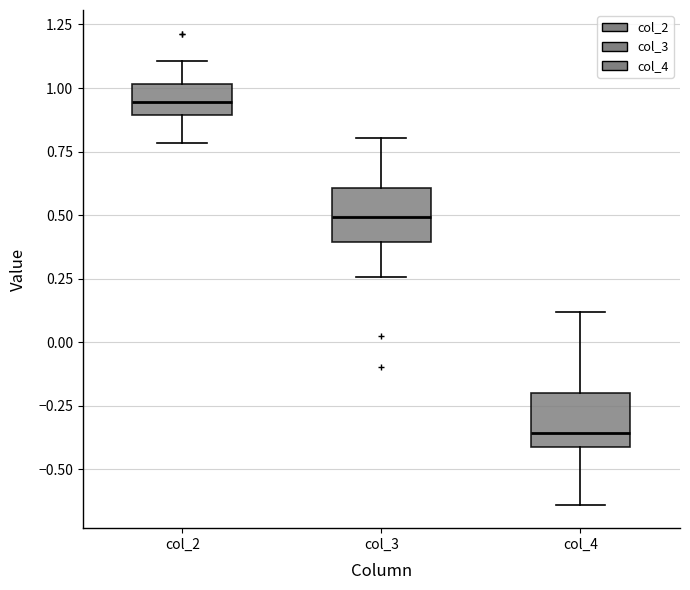

Reading left to right, read every box against the y-axis: the position of its median line, the range the box covers, and the ends of its whiskers. The values are not printed on the chart, so give them approximately, as read against the axis.

col_2: median 0.95, box 0.90 to 1.00, whiskers 0.80 to 1.10
col_3: median 0.50, box 0.40 to 0.60, whiskers 0.25 to 0.80
col_4: median -0.35, box -0.40 to -0.20, whiskers -0.65 to 0.10